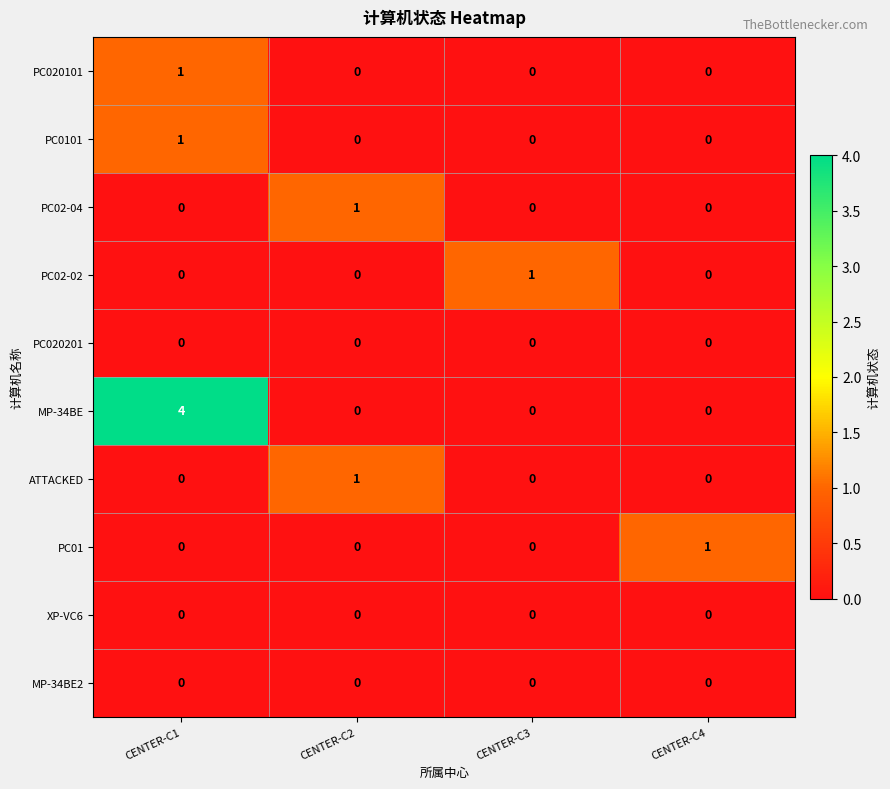

The value of PC02-04 at CENTER-C2 is 1. True or false?

True